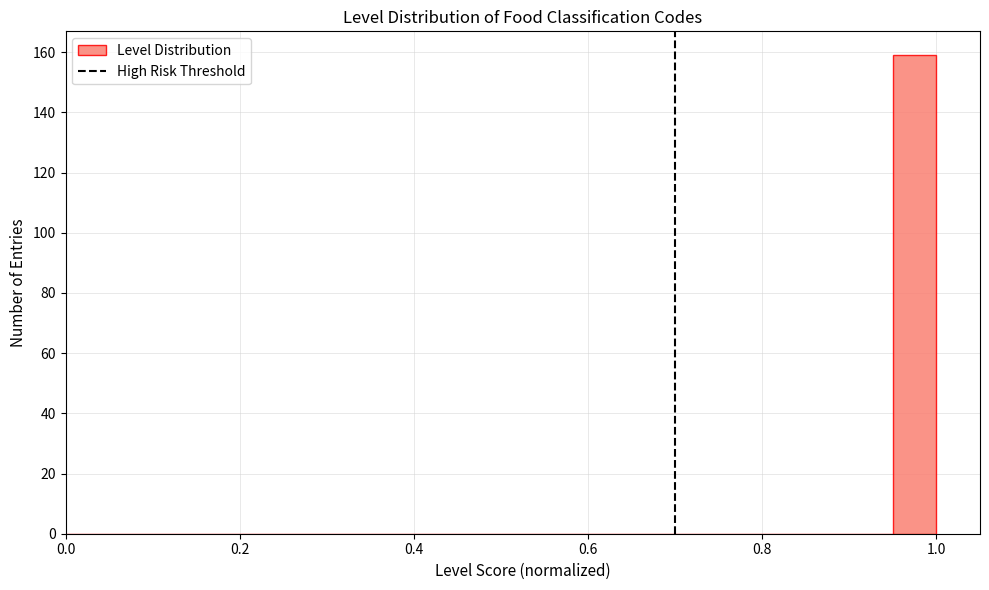

Around what value on the x-axis is the tallest bar? Give the approximate position of its centre, as read against the axis.

0.98